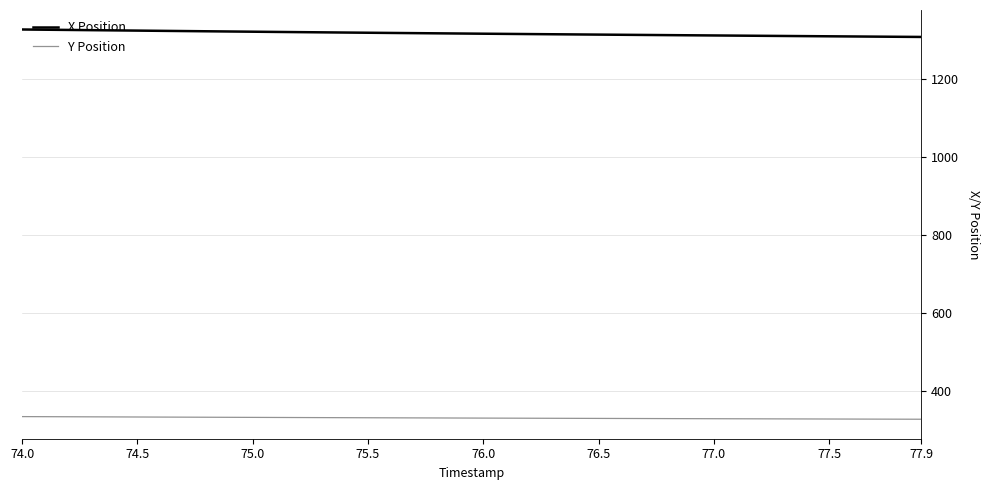

What are all the series names shown in the legend?

X Position, Y Position